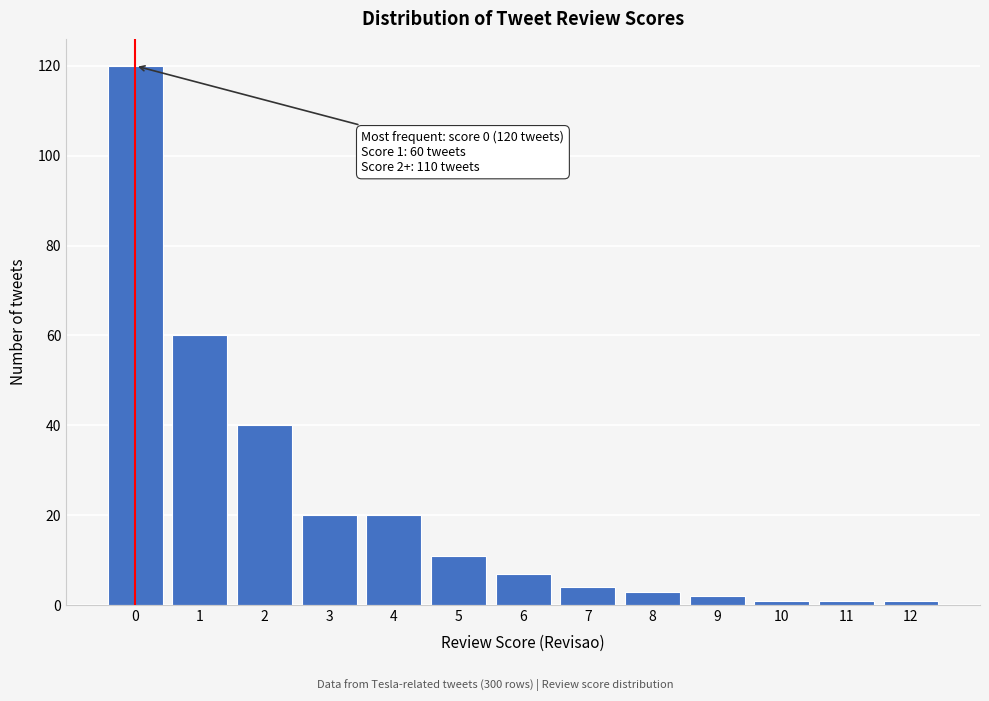

Reading left to right, list all the values displayed in this chart.

0=120	1=60	2=40	3=20	4=20	5=11	6=7	7=4	8=3	9=2	10=1	11=1	12=1